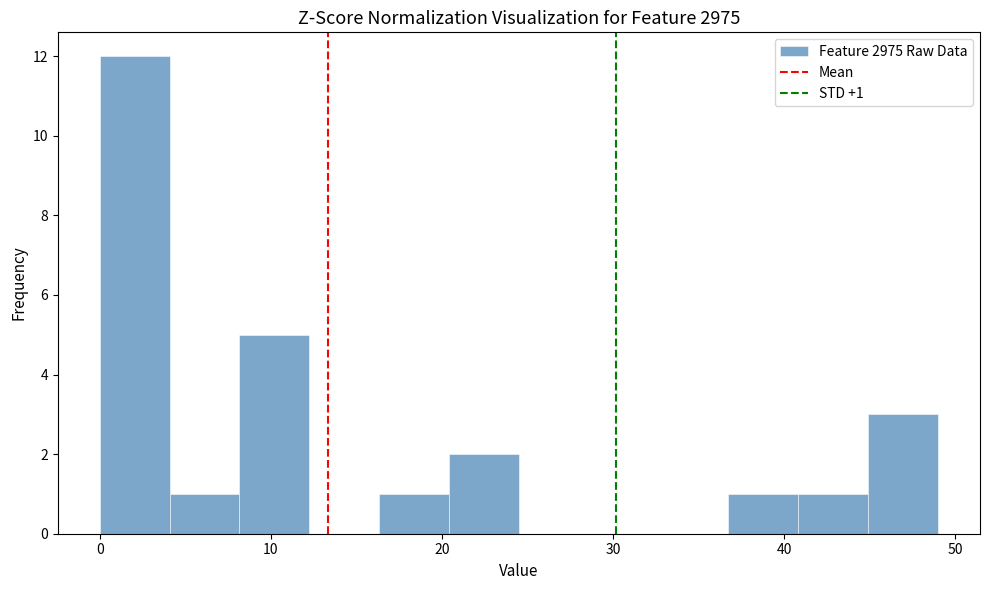

Which range on the x-axis has the tallest bar?

0 to 4